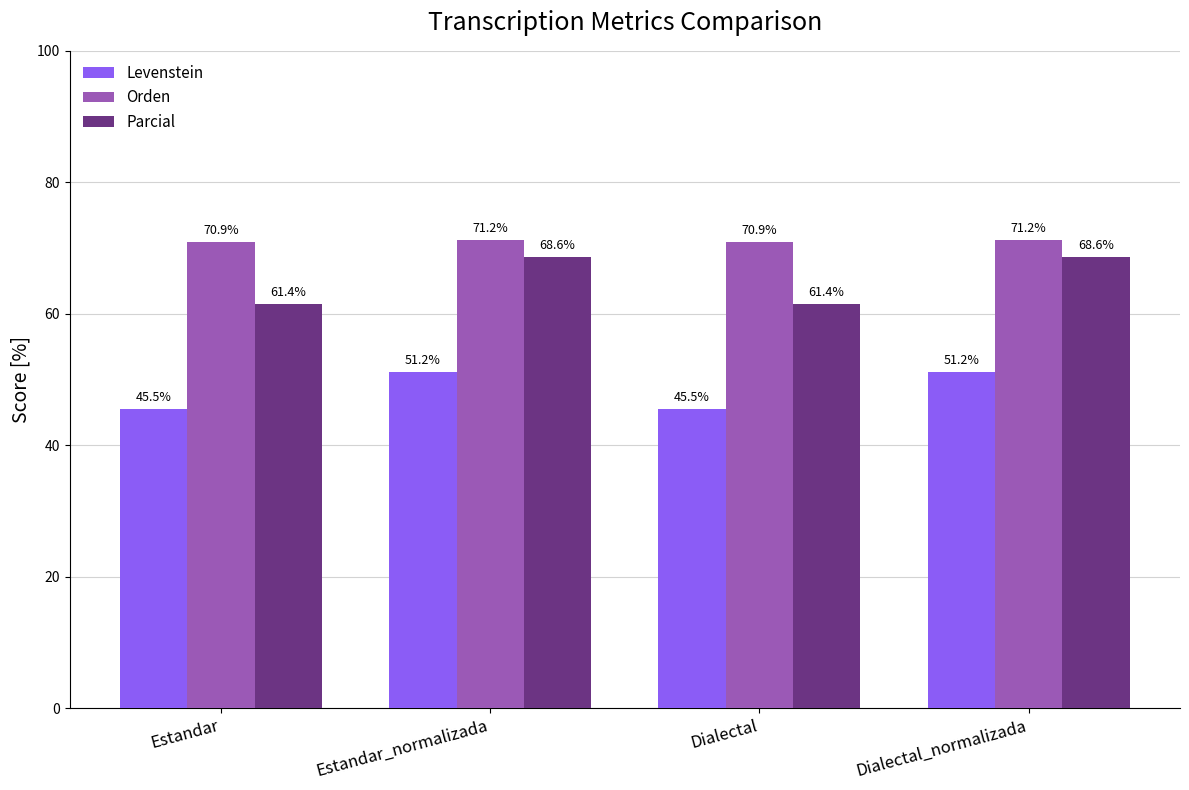

What is the highest value of the Levenstein series?

51.2